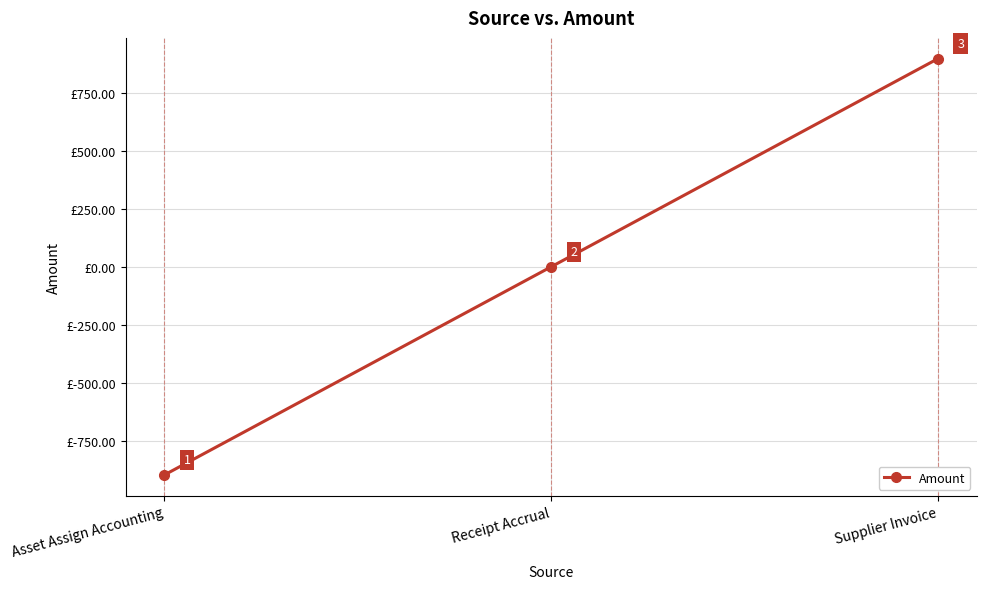

What is the value of the 3rd point from the left?

897.5